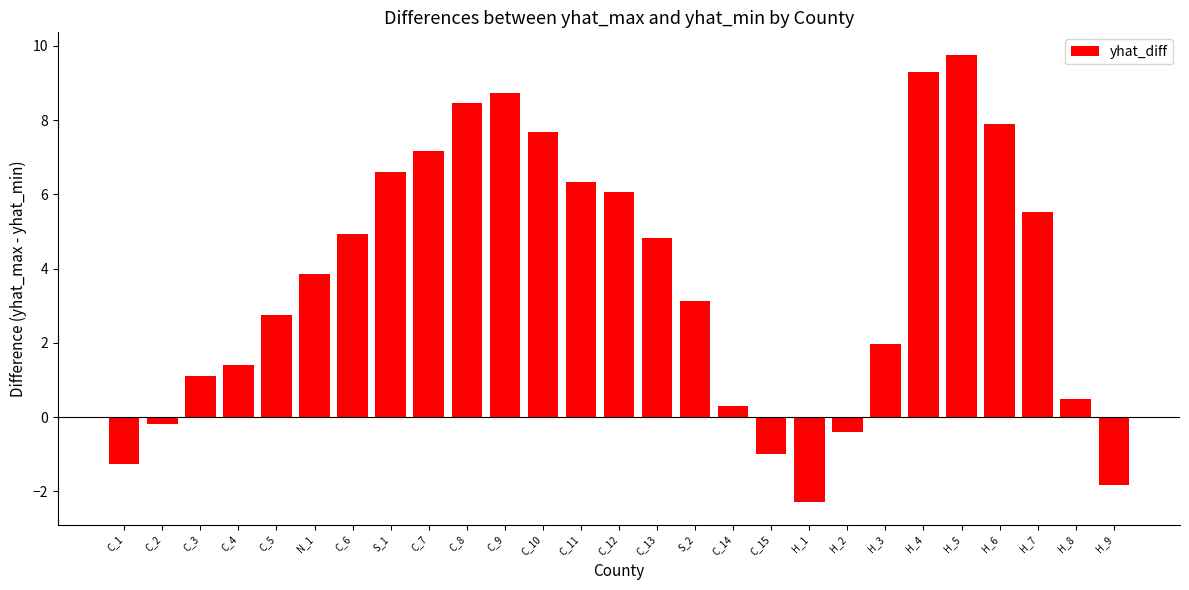

How many data points are less than 3?

12